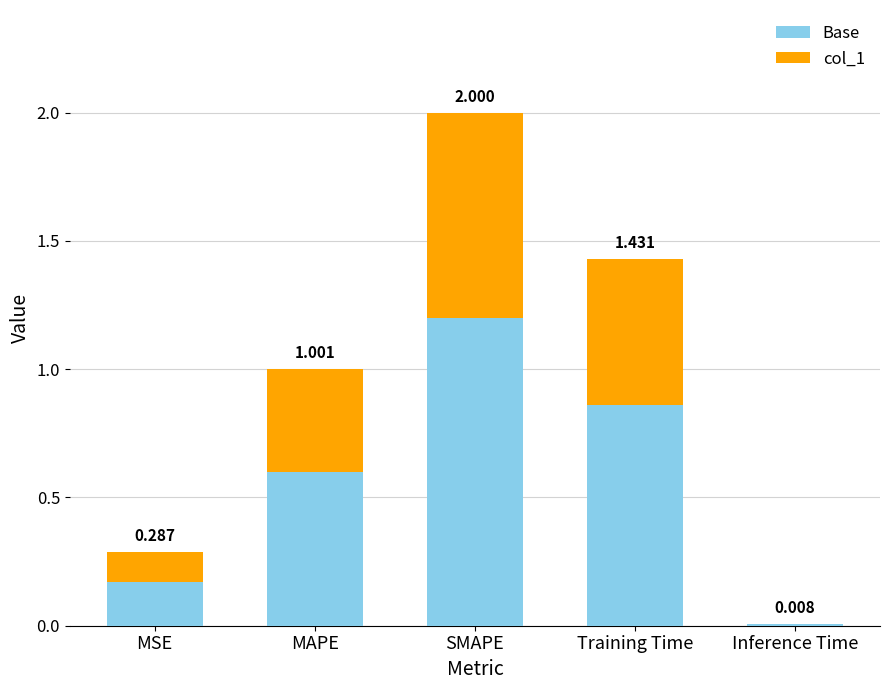

What are all the series names shown in the legend?

Base, col_1